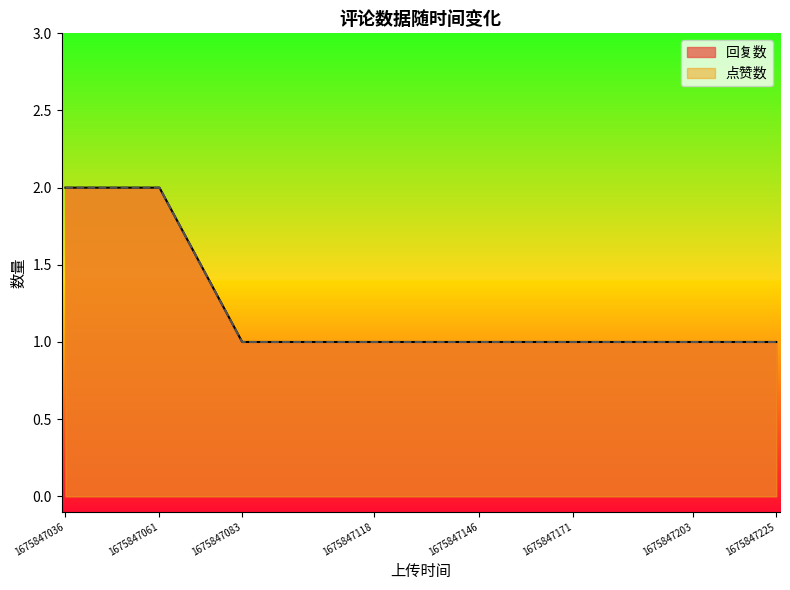

What is the average value of the 回复数 series?

1